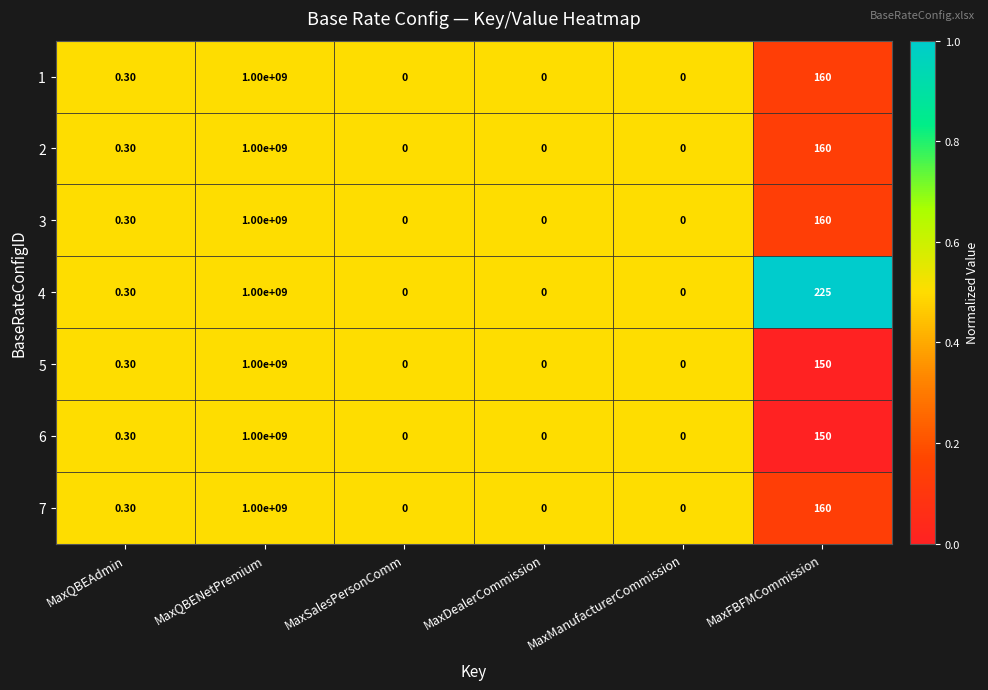

Which series has the largest total across all categories?

4